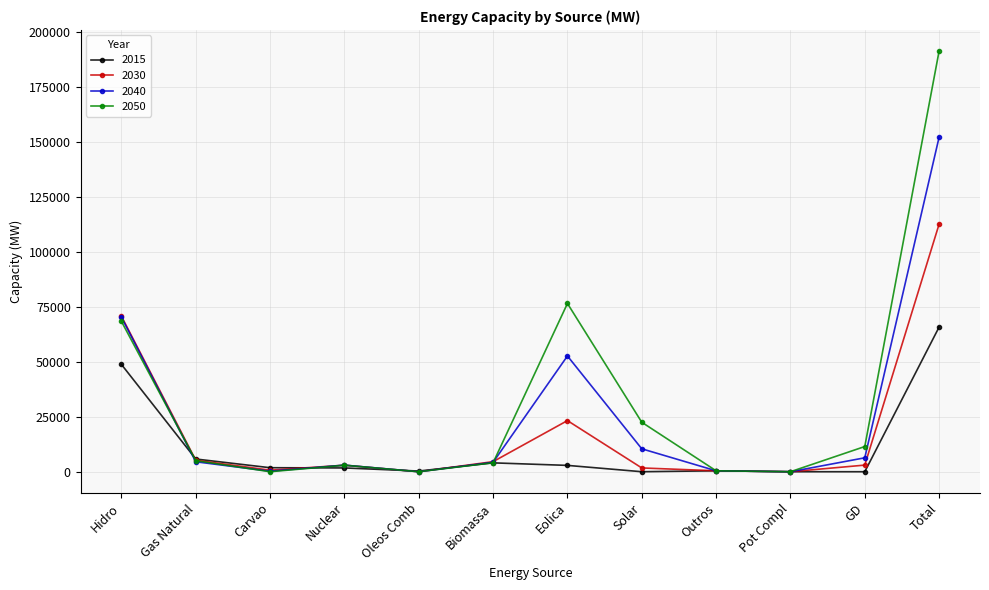

What is the sum of the 2050 values at GD and Carvao?

11463